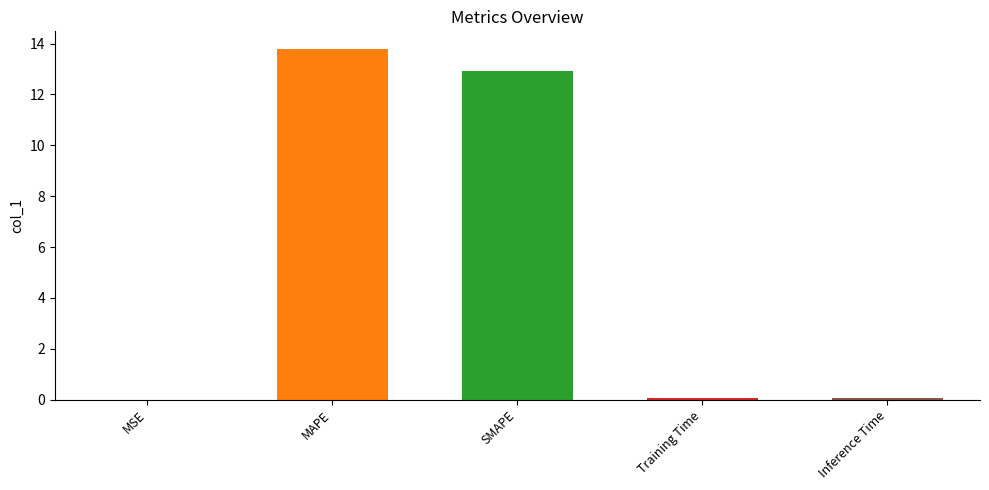

Is it true that the value at MAPE is 8.5?

False